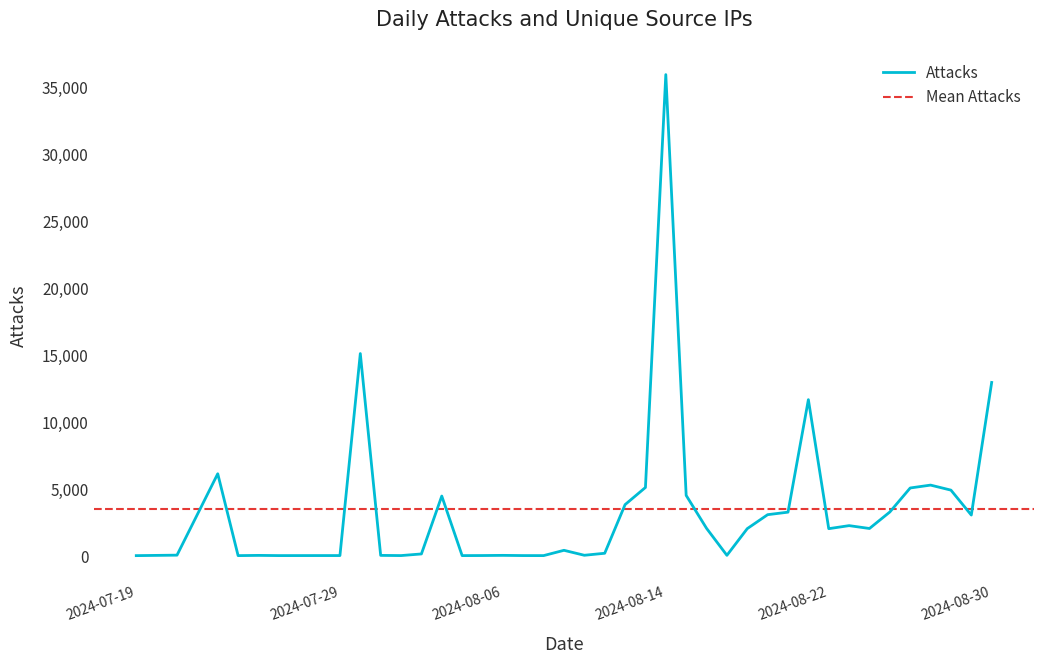

Which category has the highest value in the Attacks series?

2024-08-14